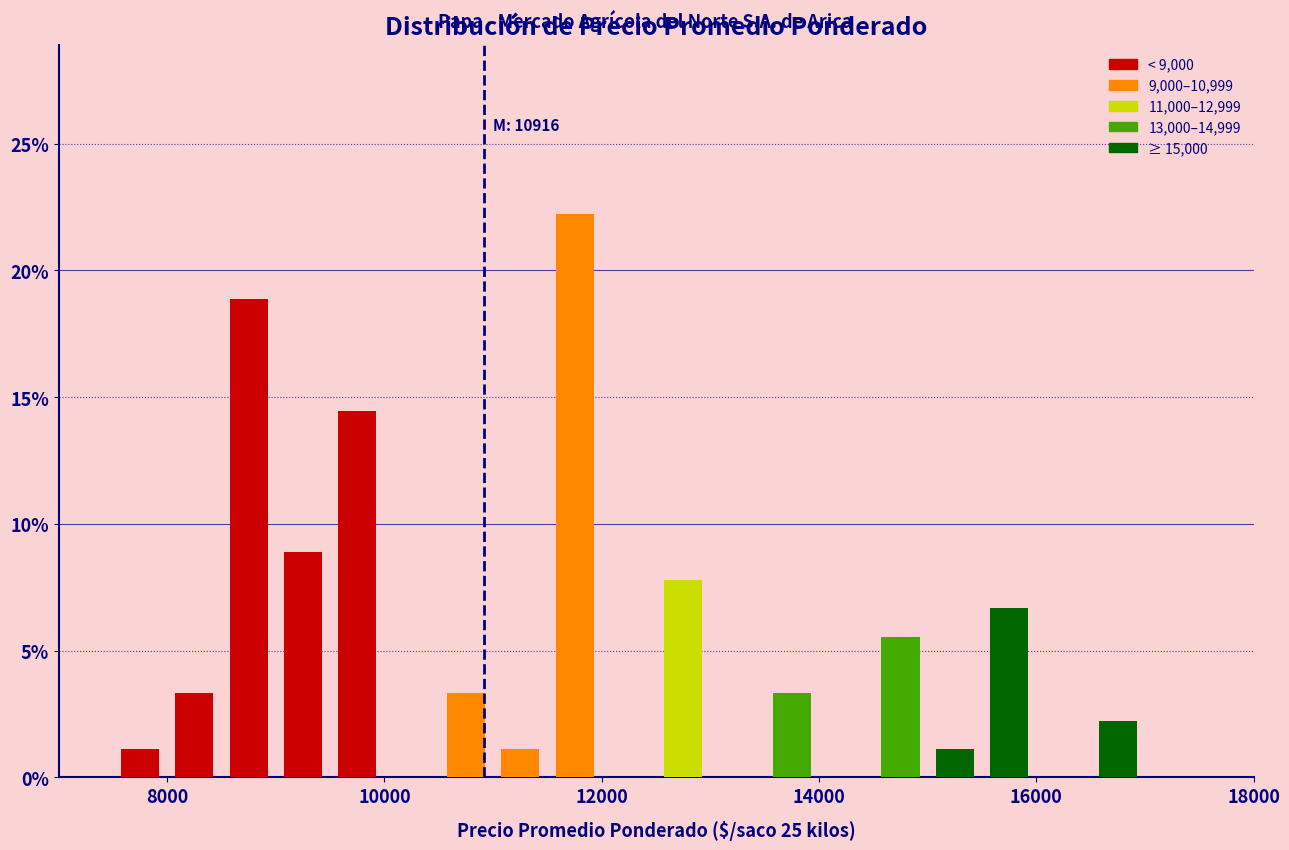

Read against the x-axis, roughly where is the centre of the tallest bar?

11800